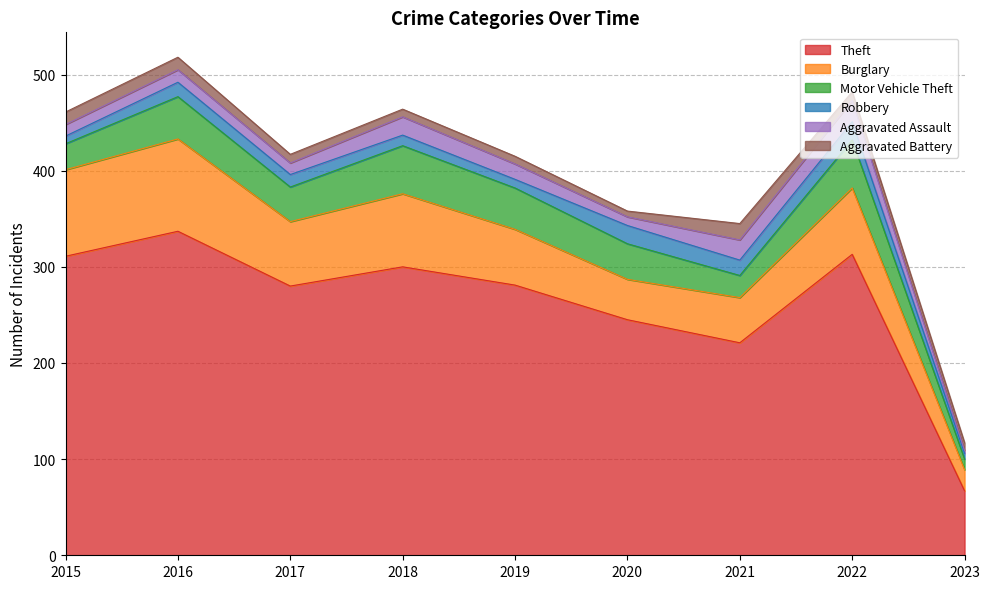

How many lines are shown in the chart?

6